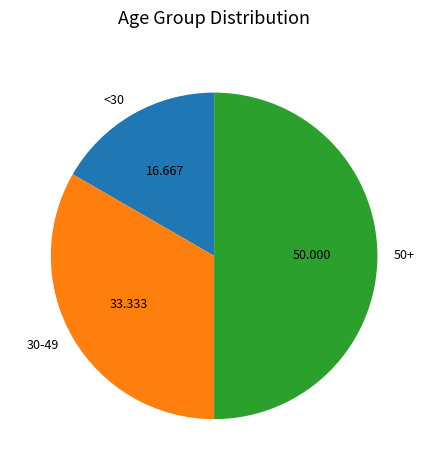

Is 30-49 the majority of the pie?

No